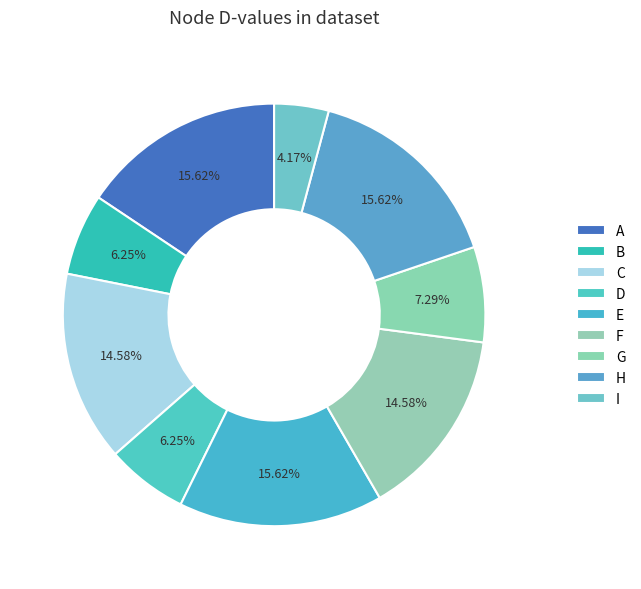

Count the number of slices in the pie.

9